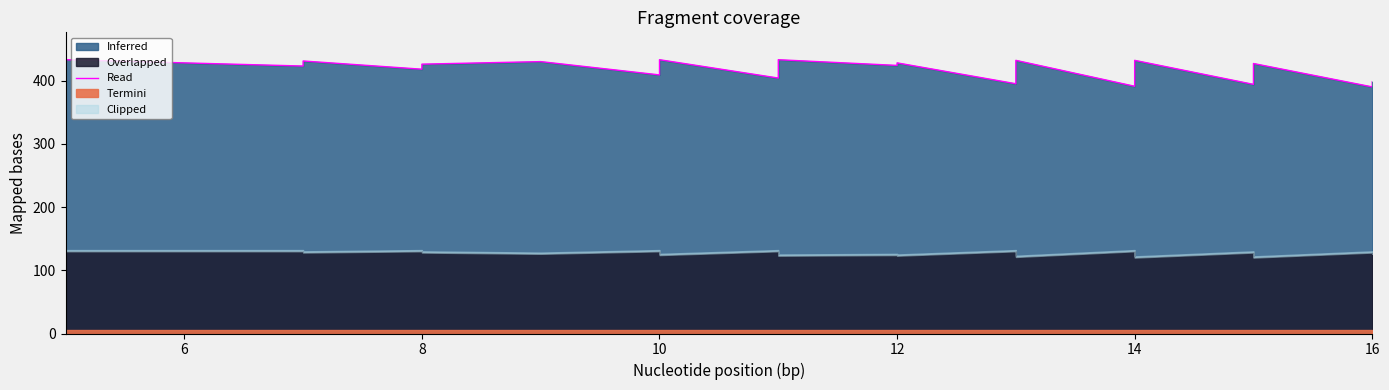

What is the average value?

416